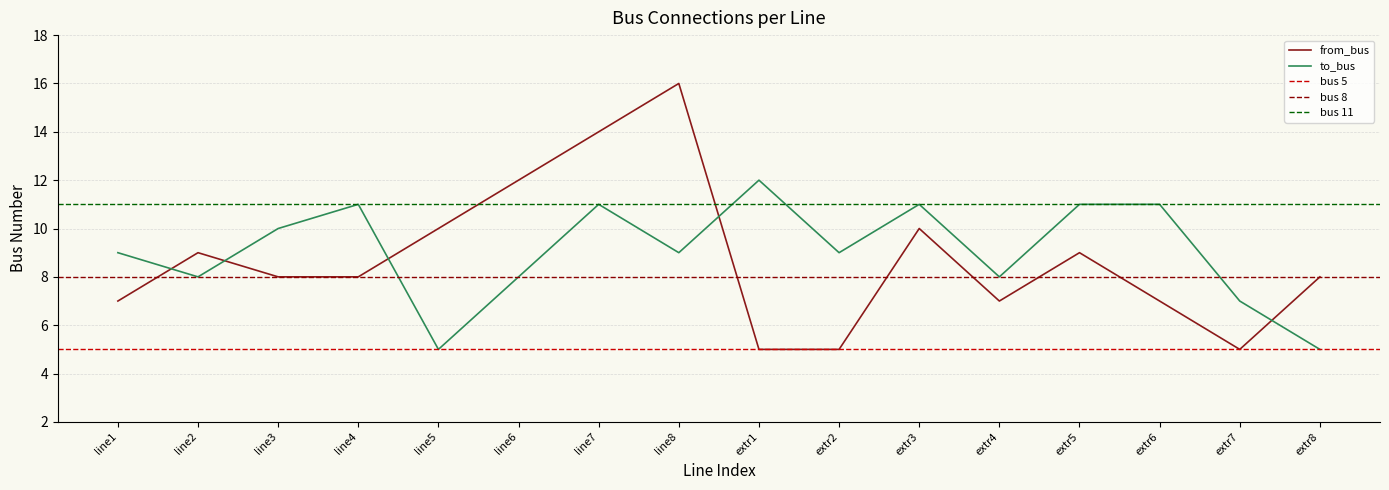

Does the chart display data point markers on the line(s)?

No